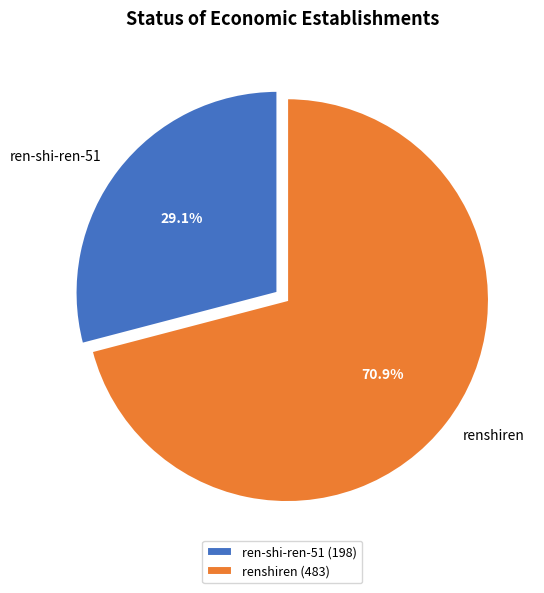

Is it true that ren-shi-ren-51 is 16% of the pie?

False